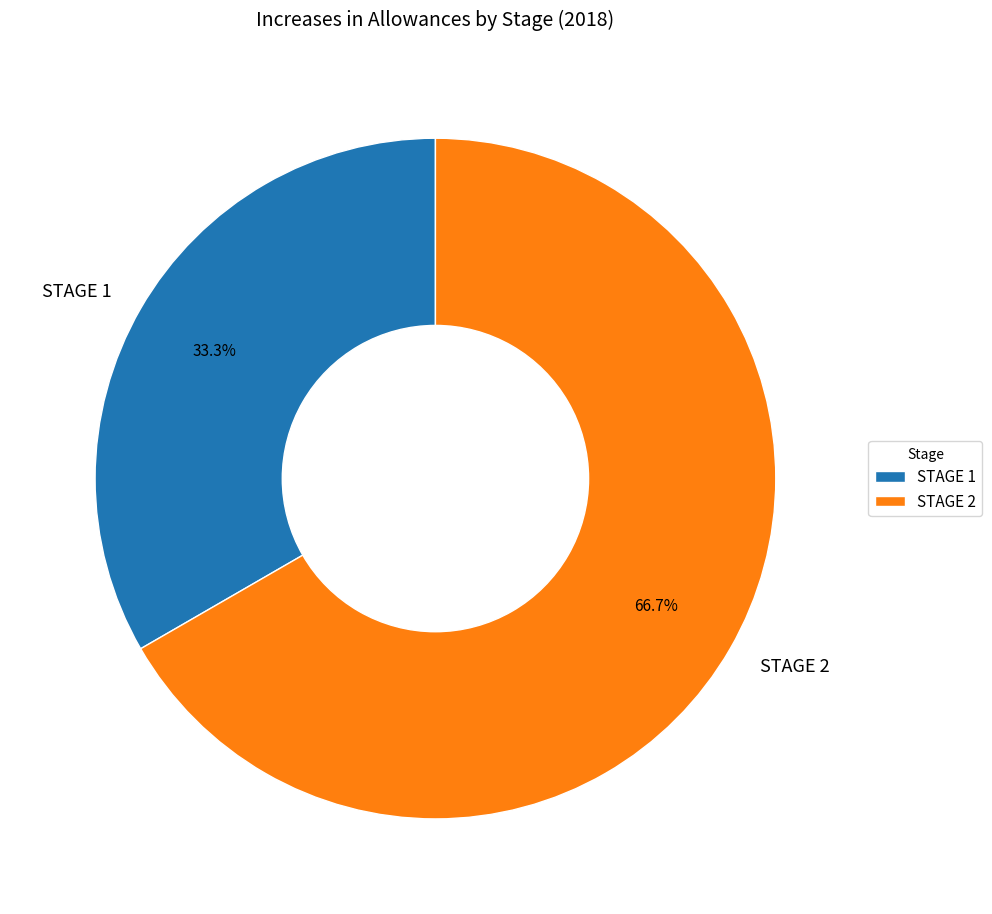

Rank the categories by value from lowest to highest.

STAGE 1, STAGE 2